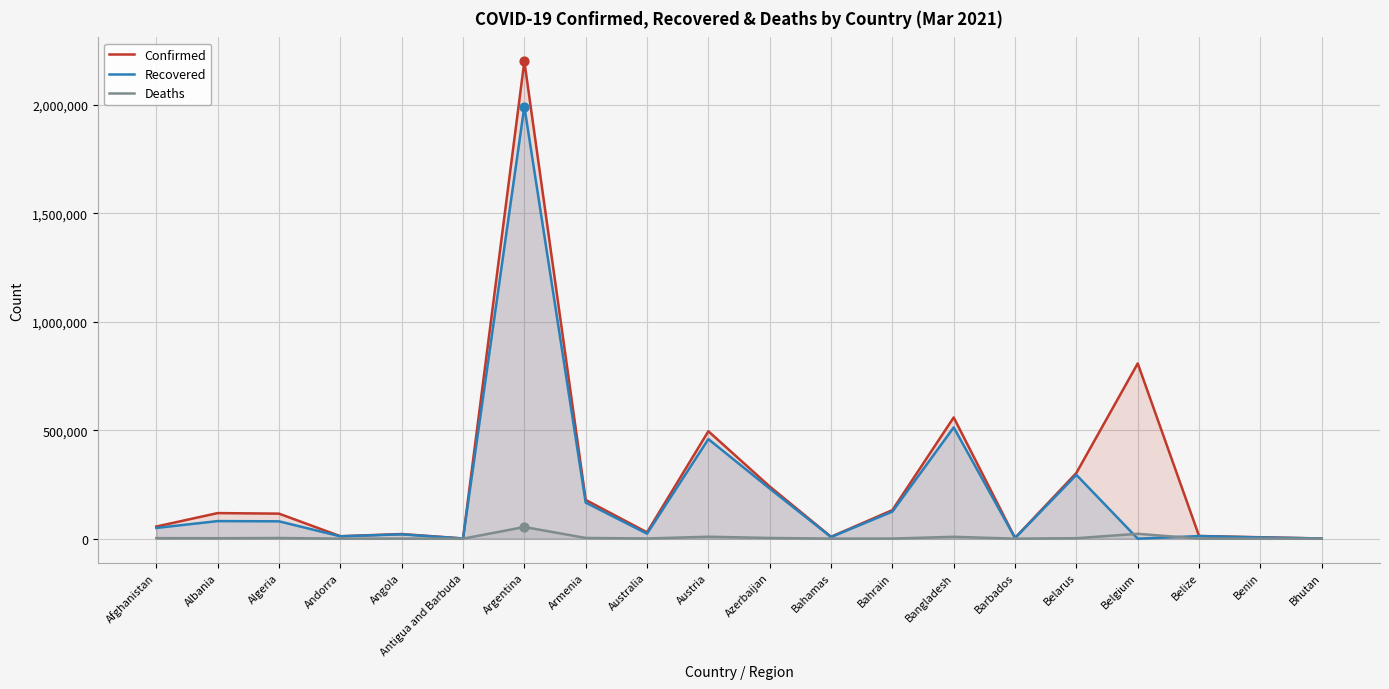

At how many categories does at least one series exceed 2188312?

1